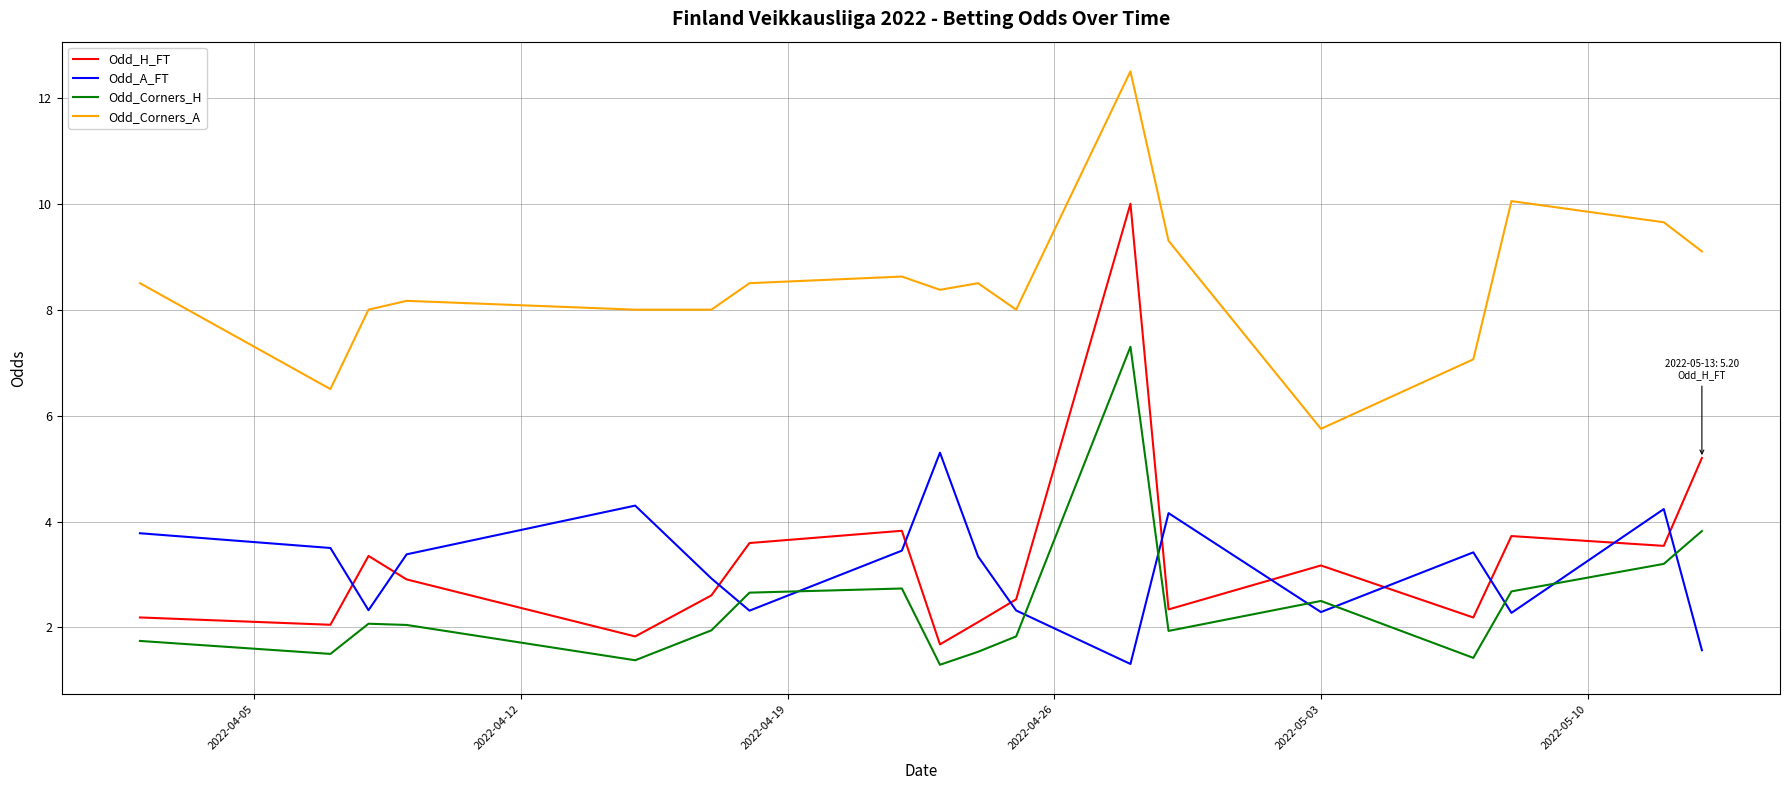

List the series in order of their peak value, highest first.

Odd_Corners_A, Odd_H_FT, Odd_Corners_H, Odd_A_FT